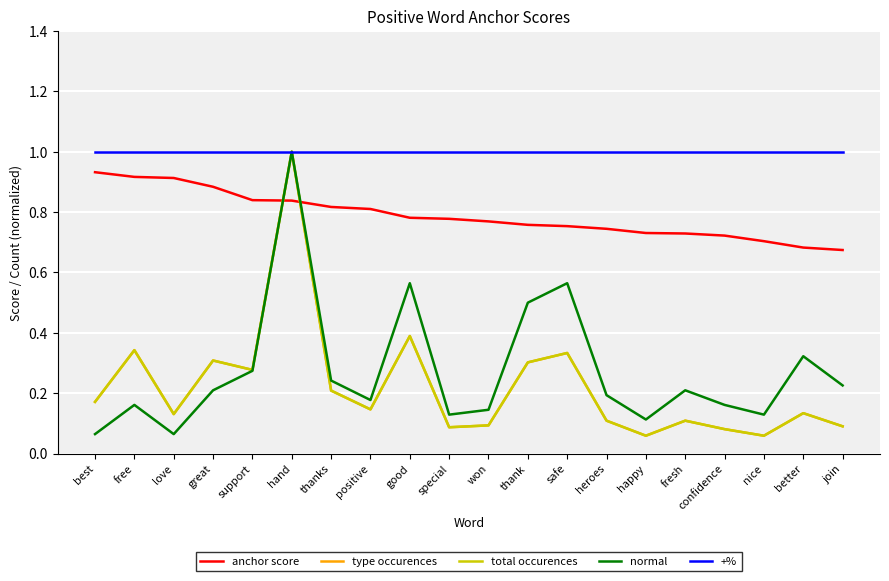

Does the chart have visible grid lines?

Yes